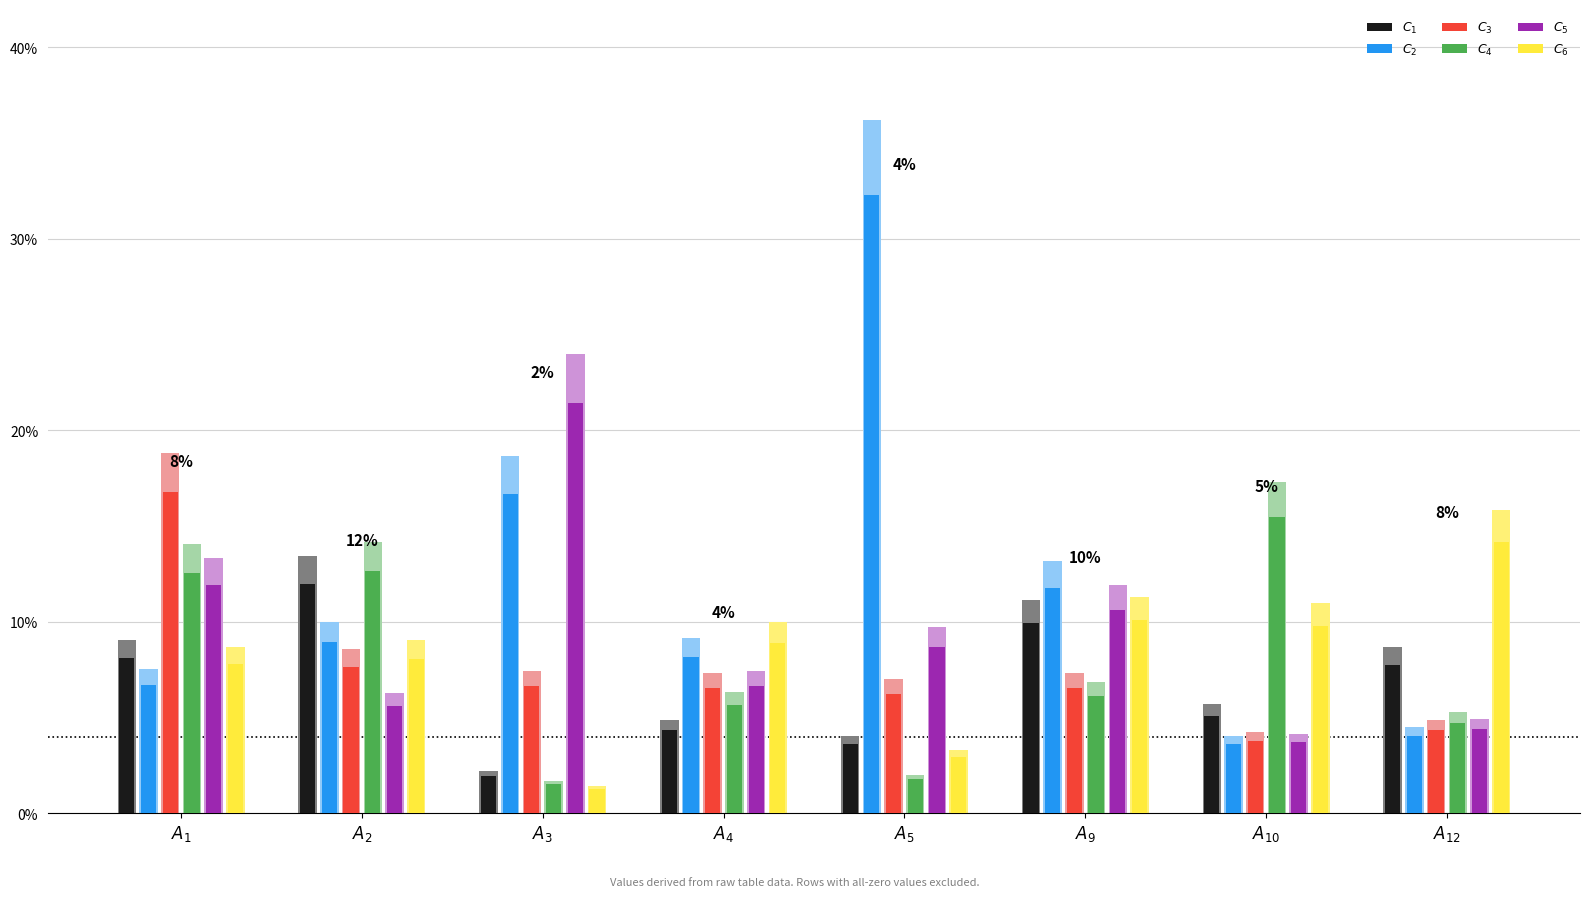

Which series has the widest spread of values?

$C_{2}$